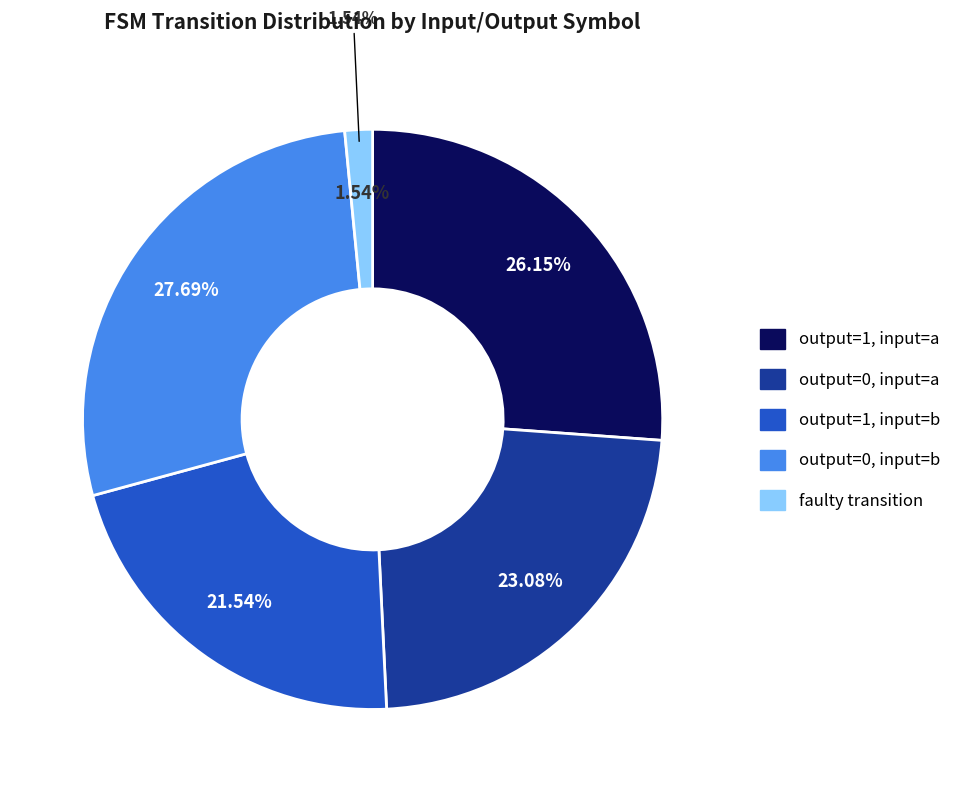

Approximately how many times larger is the value at output_symbol=0 (input b) compared to faulty_transition?

18.0